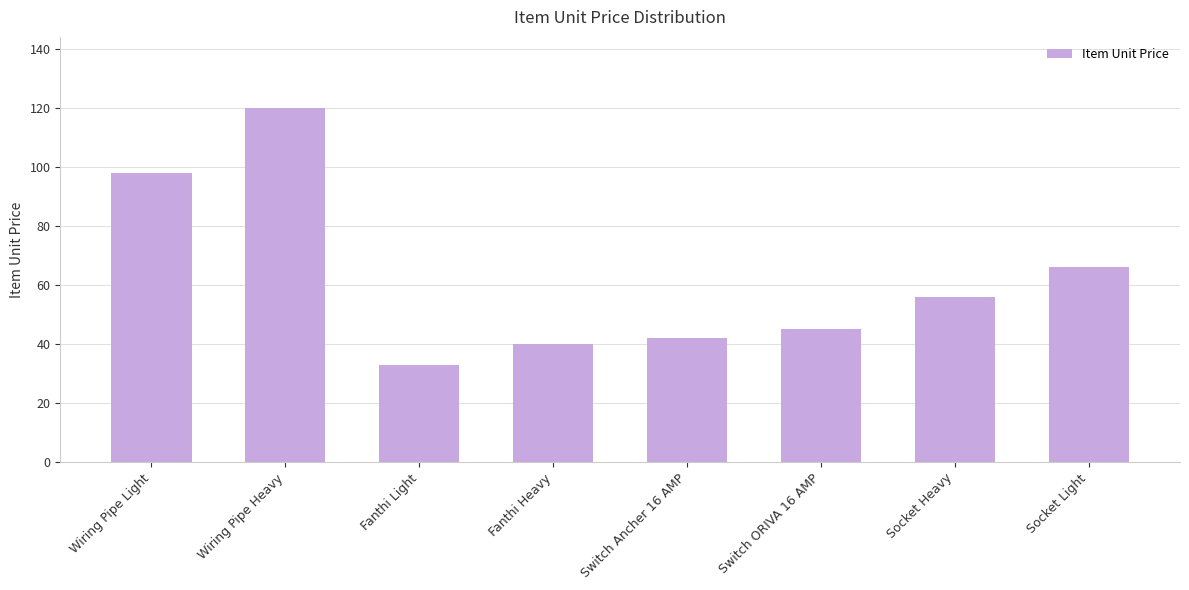

Are the bars horizontal?

No